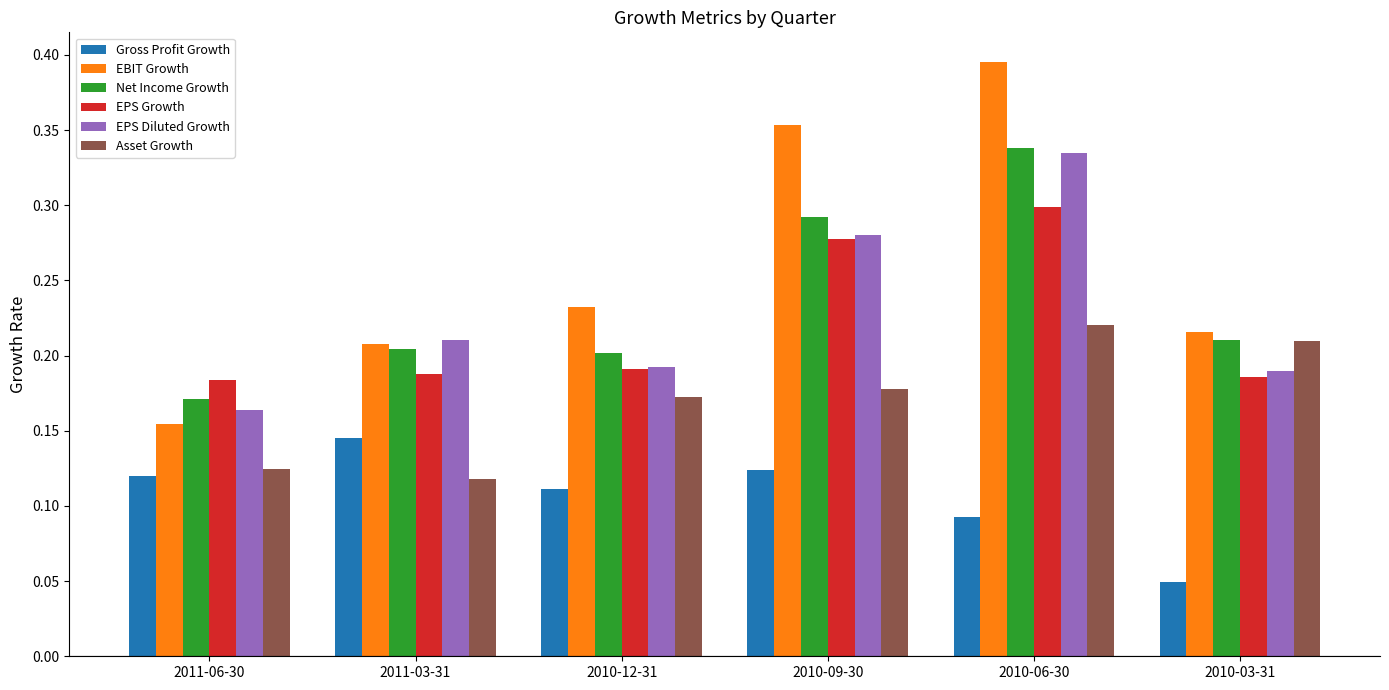

At which category is the sum across all series the highest?

2010-06-30